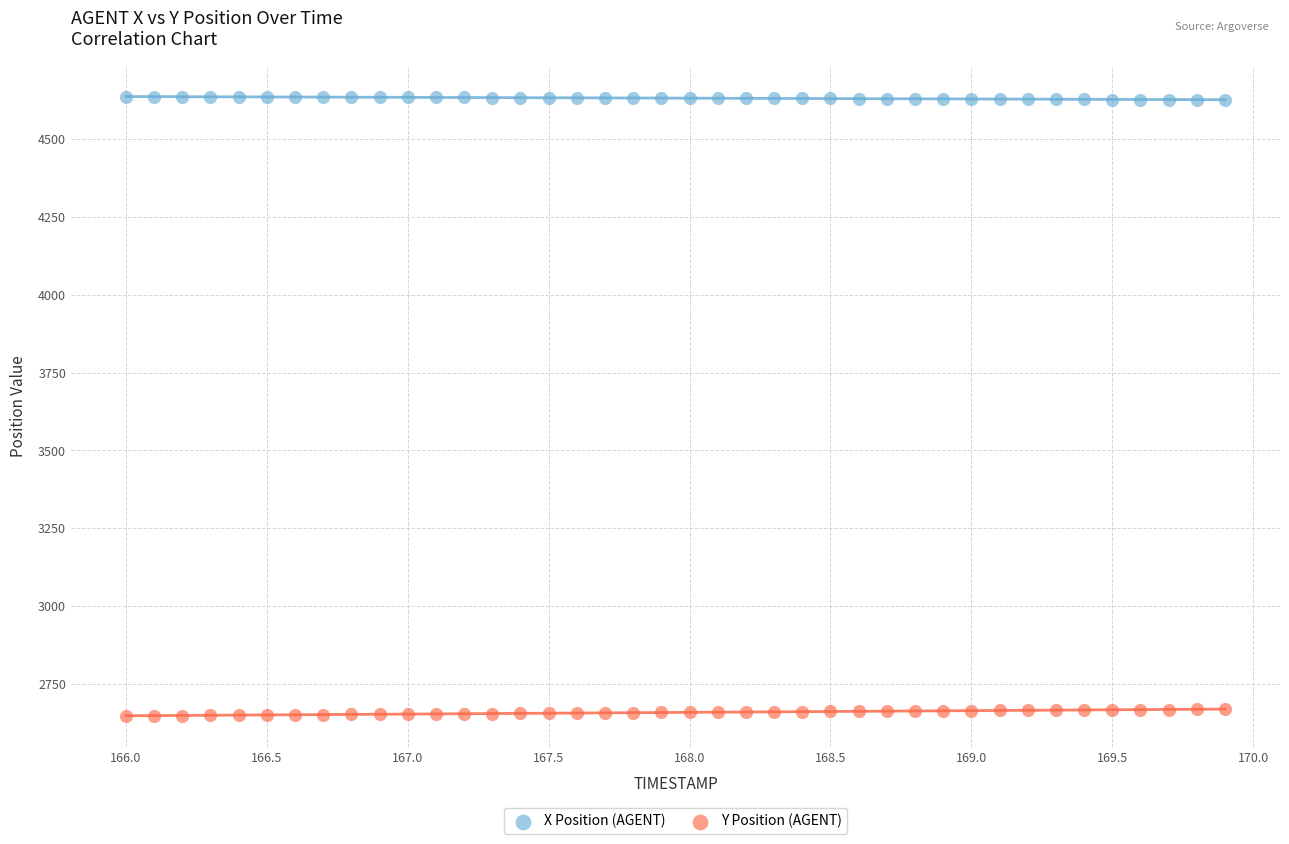

Across all data points, what is the range of X values (max minus min)?

3.9